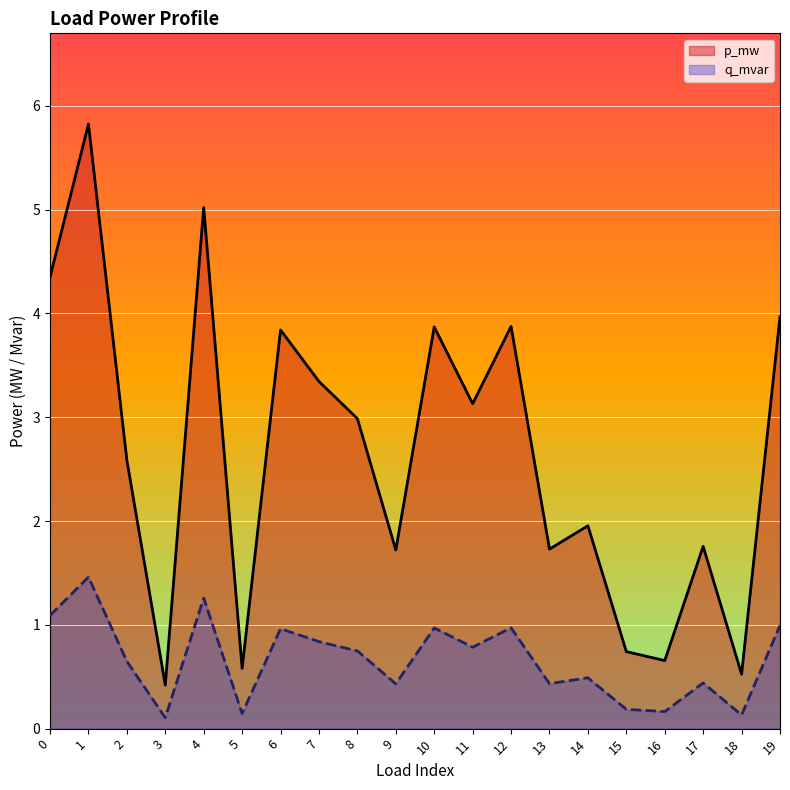

What is the value of the p_mw point at the 18th from the left?

1.8